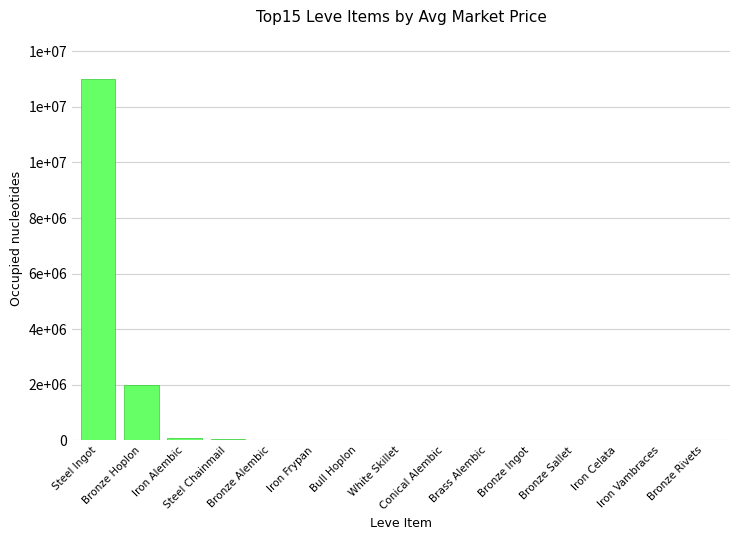

Reading right to left, list all the values displayed in this chart.

100.0	751.0	1002.0	1050.0	1324.4	1617.0	3500.0	6344.0	12499.8	19083.3	27125.0	33331.7	73490.7	2000000.0	12996831.0